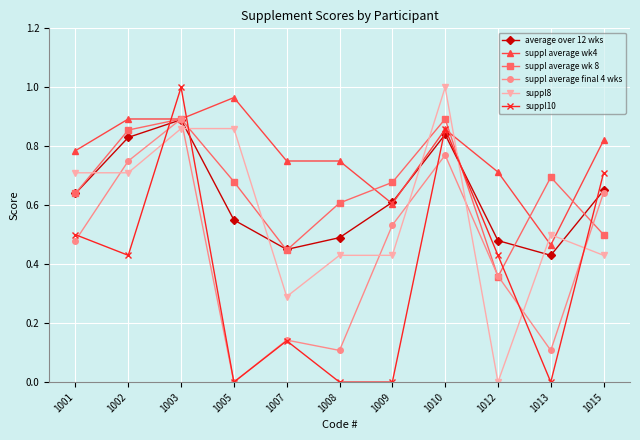

Is the value of average over 12 wks at 1009 greater than the value of suppl10 at 1005?

Yes